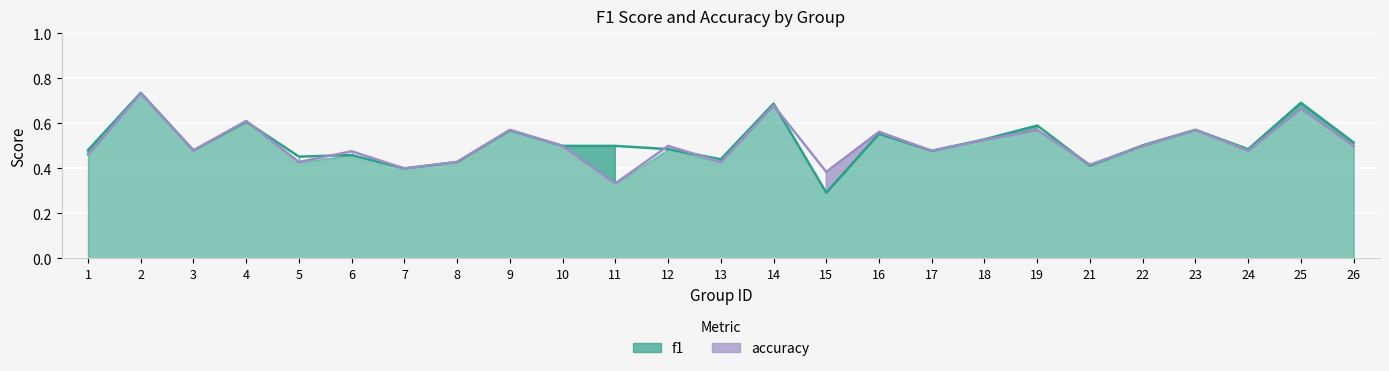

Is this an area chart (filled region under the line)?

No